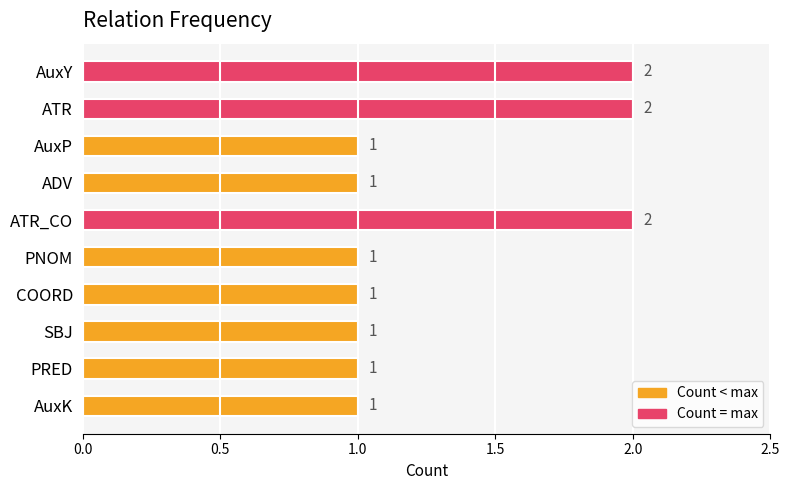

What is the sum of all values?

13